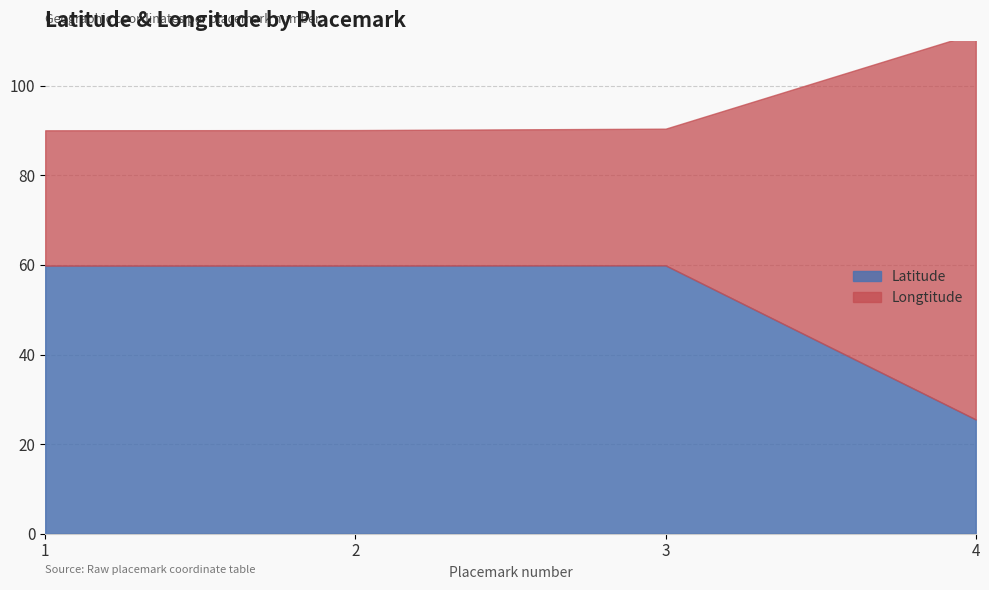

What is the approximate value of Latitude at 1?

59.8